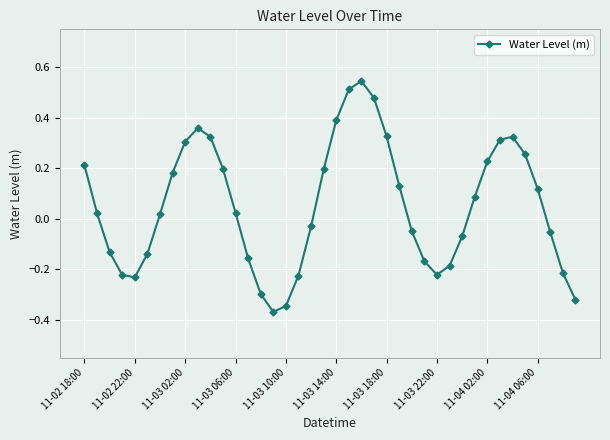

What is the difference between the second highest and minimum values?

0.9